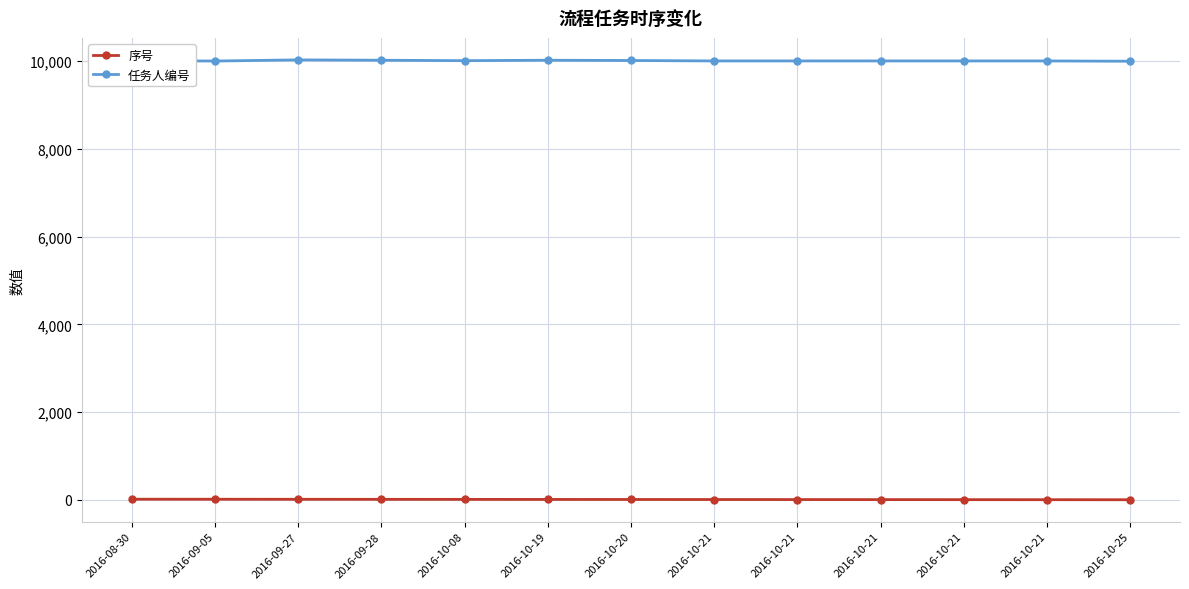

What is the minimum value for 序号?

1